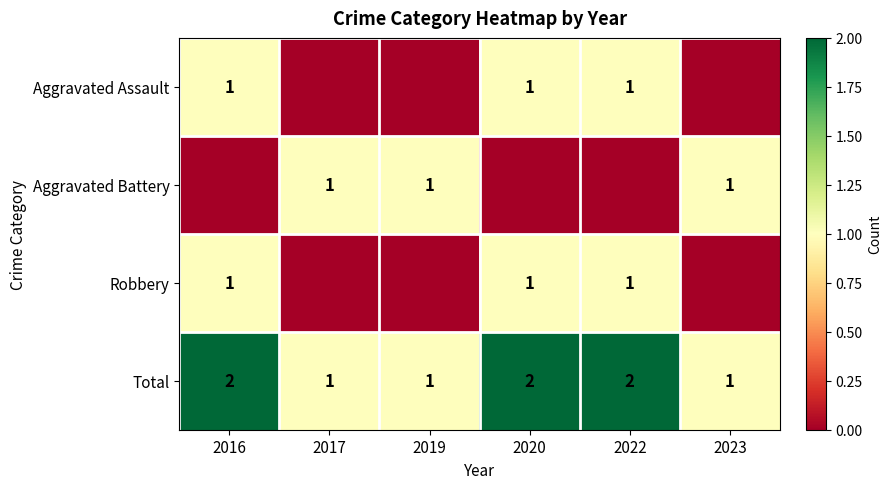

At which category is the sum across all series the highest?

2016